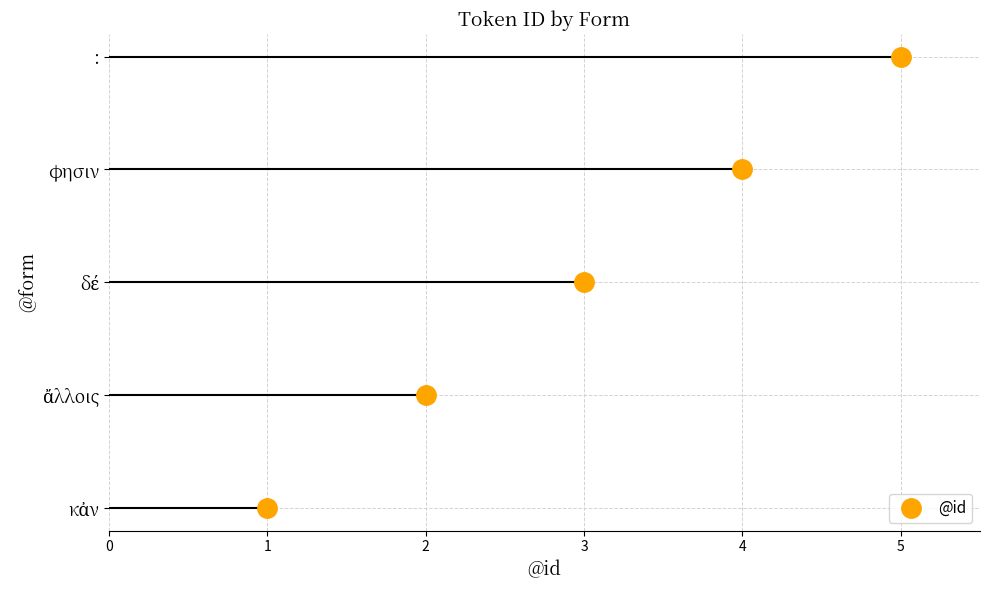

Reading right to left, transcribe all the data shown in this chart.

:=5	φησιν=4	δέ=3	ἄλλοις=2	κἀν=1